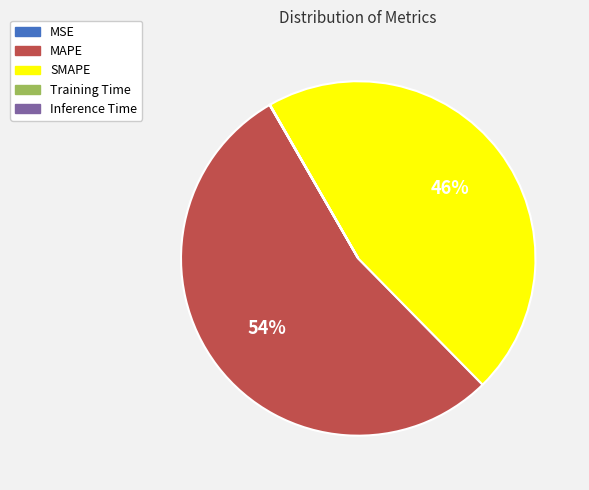

Is SMAPE the majority of the pie?

No